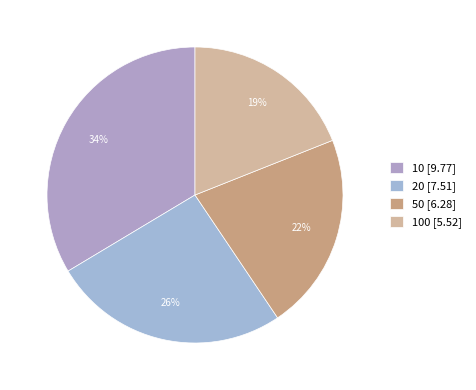

To the nearest percent, what is the average slice percentage?

25%